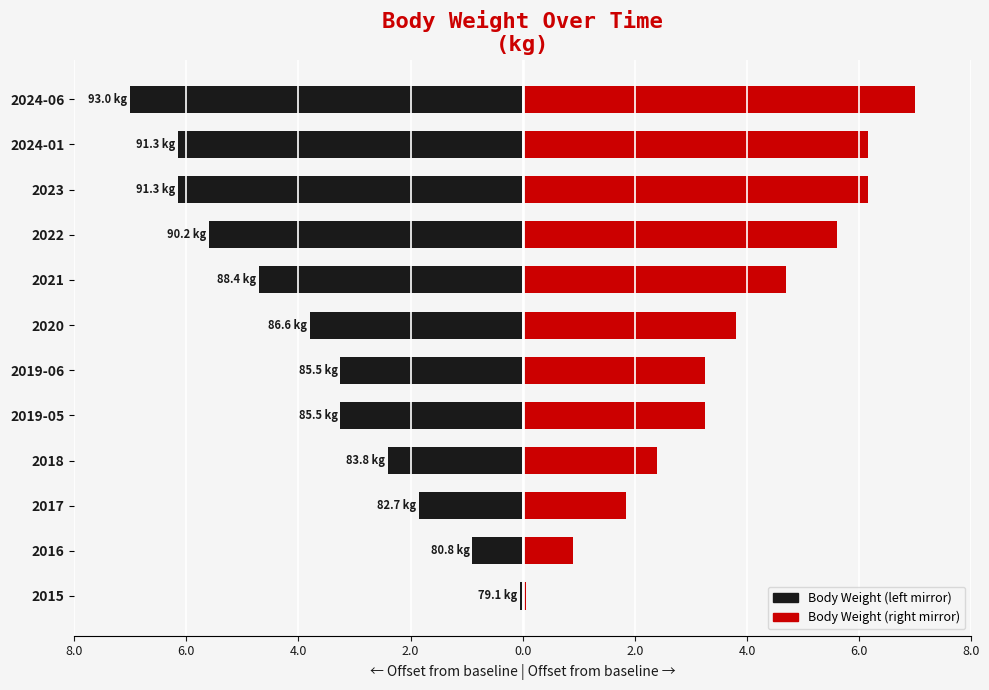

Between 2015 and 2018, which is larger?

2015